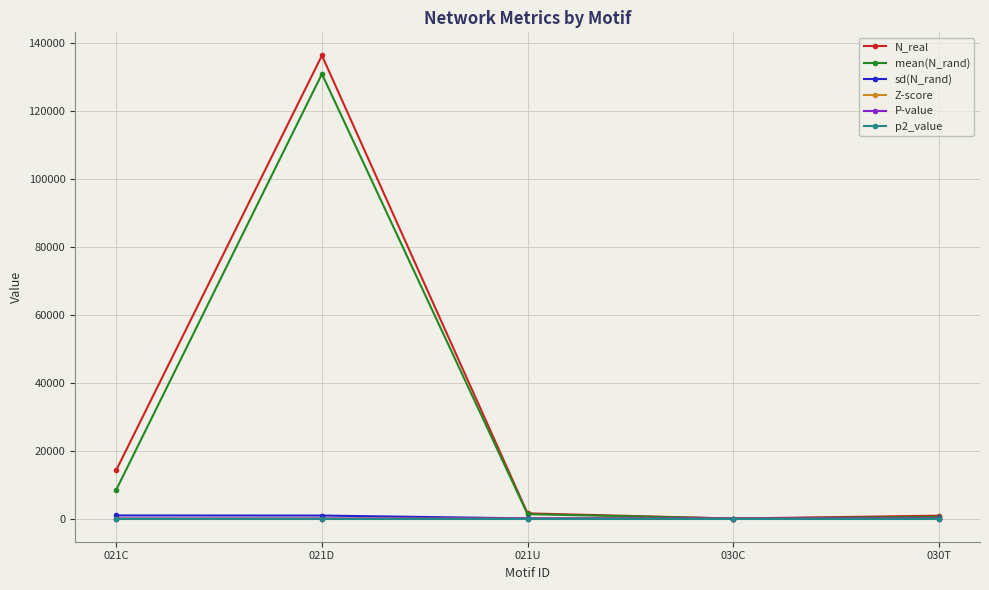

How many lines are shown in the chart?

6